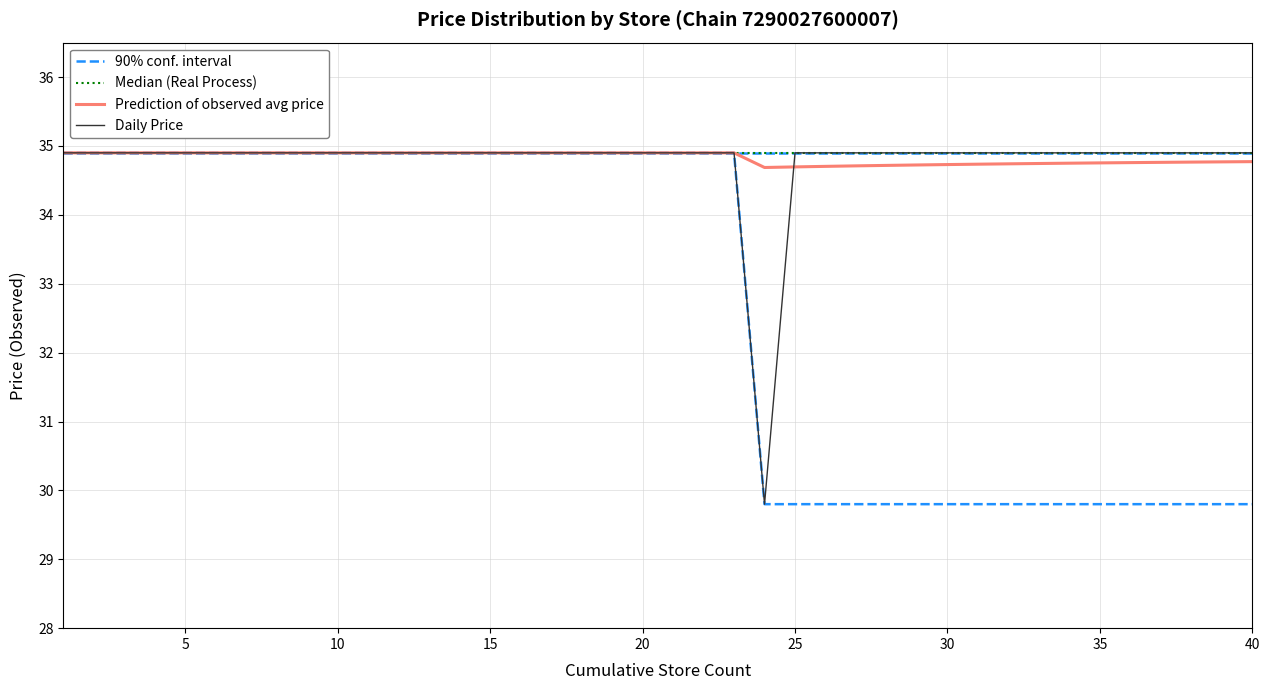

True or false: 90% conf. interval and Daily Price cross at least once.

False